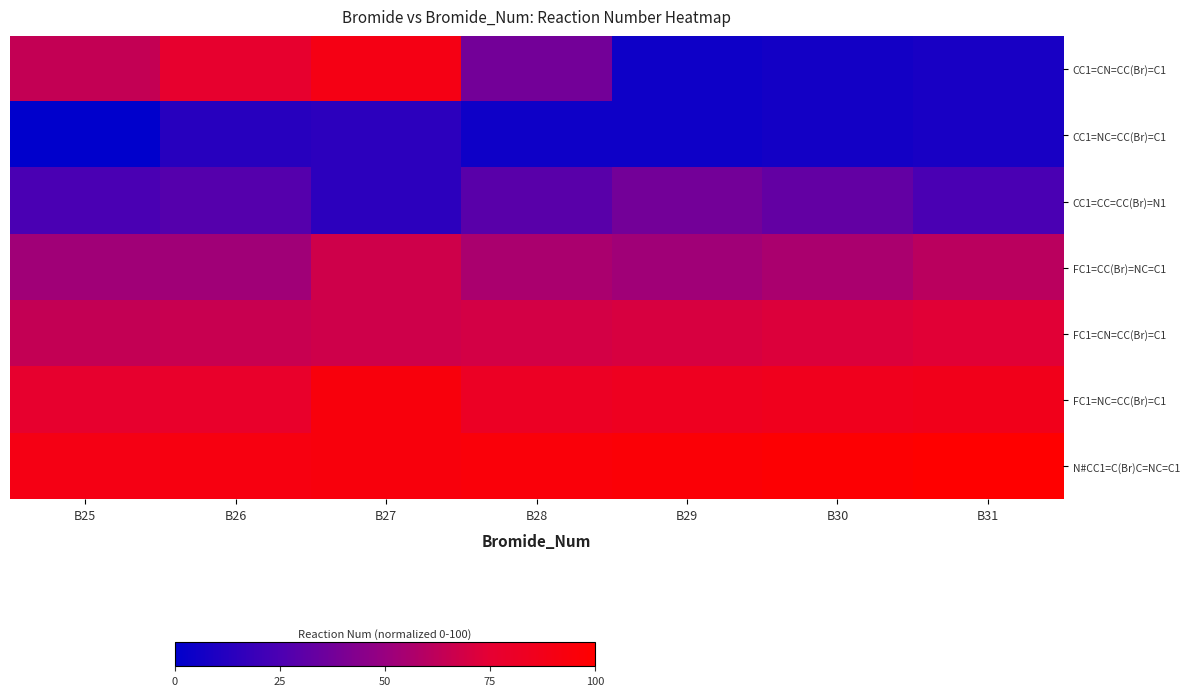

How many categories are shown in the chart?

7